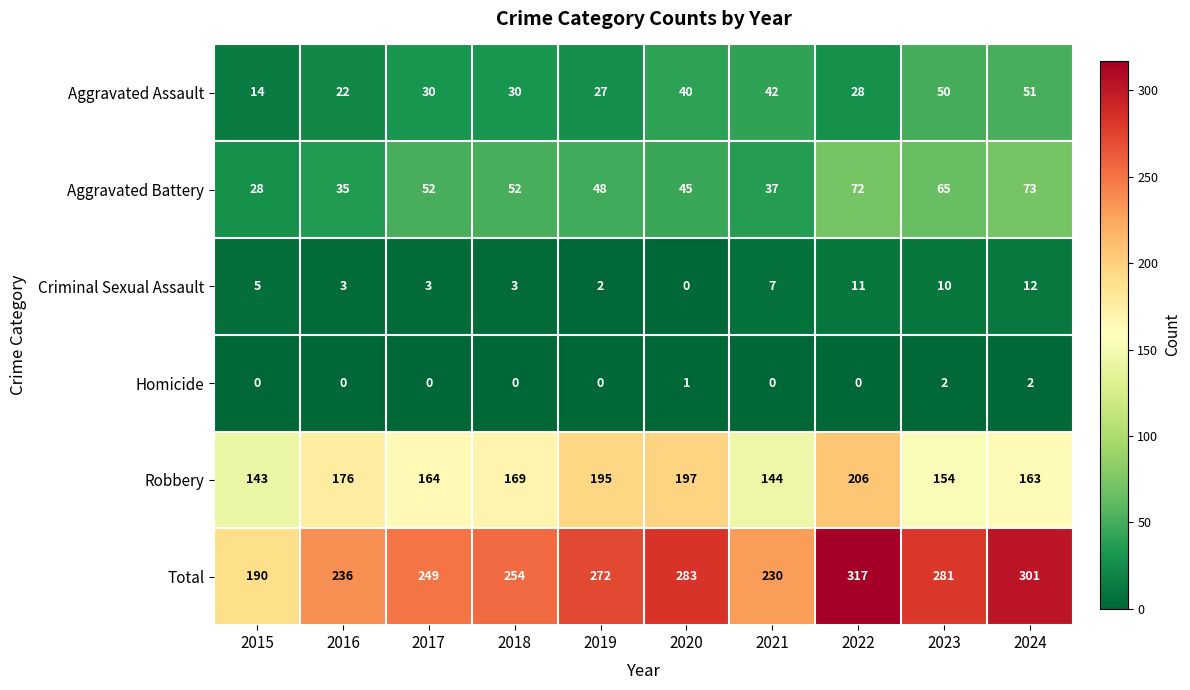

The value of Total at 2024 is 301. True or false?

True